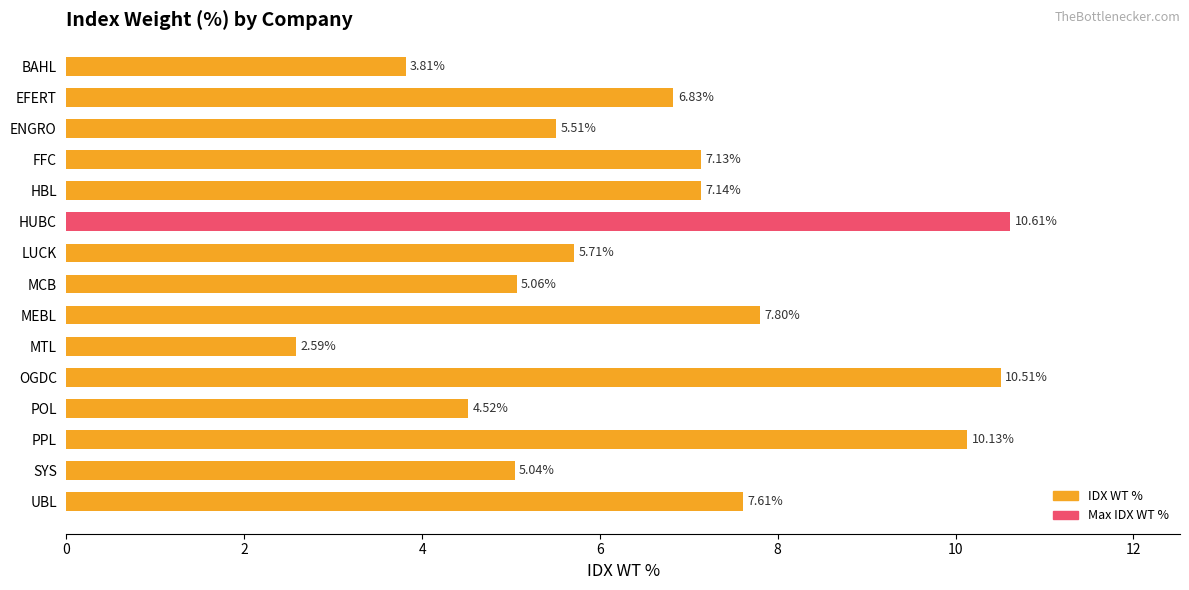

How many data points are less than 6?

7